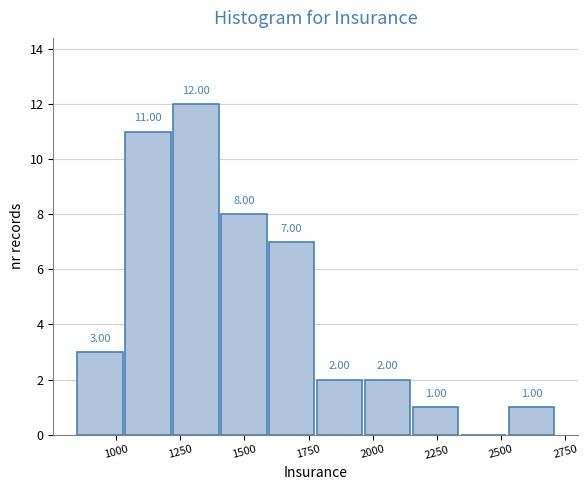

Read against the x-axis, roughly where is the centre of the tallest bar?

1300